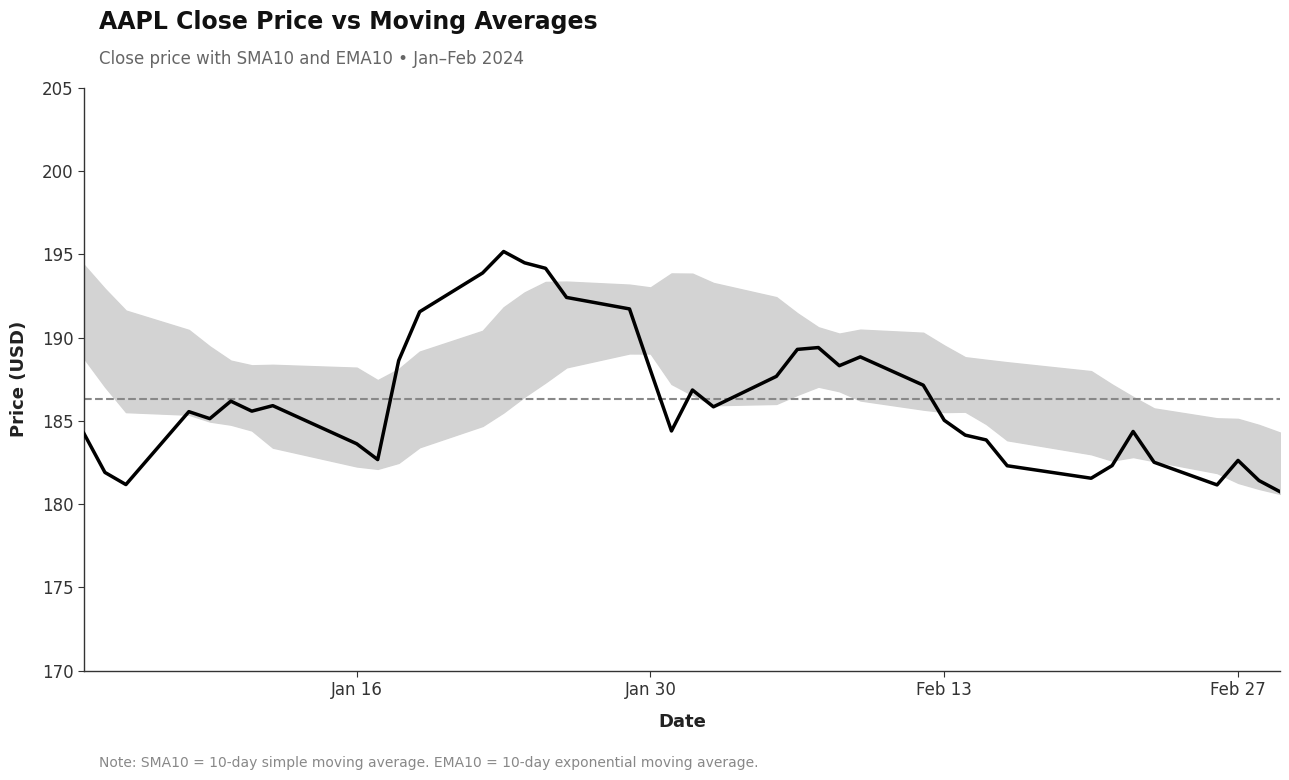

Rank the series by their maximum value, from lowest to highest.

EMA10_AAPL_L01d, SMA10_AAPL_L01d, Close_AAPL_L01d